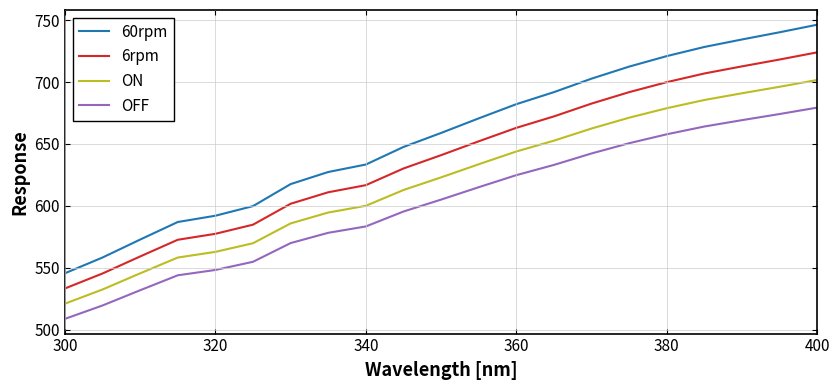

List the series in order of their peak value, lowest first.

OFF, ON, 6rpm, 60rpm